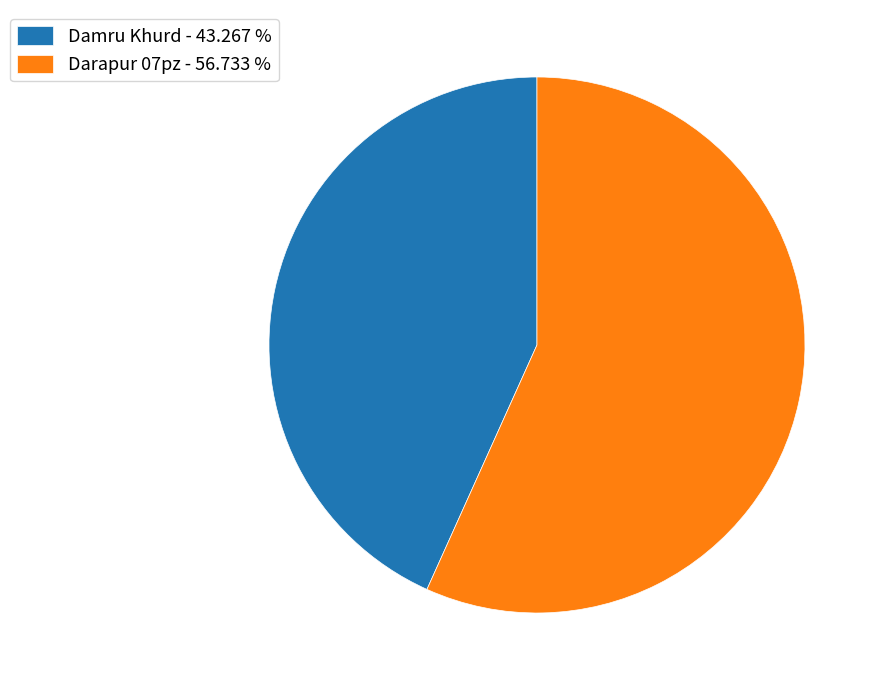

Count the number of slices in the pie.

2